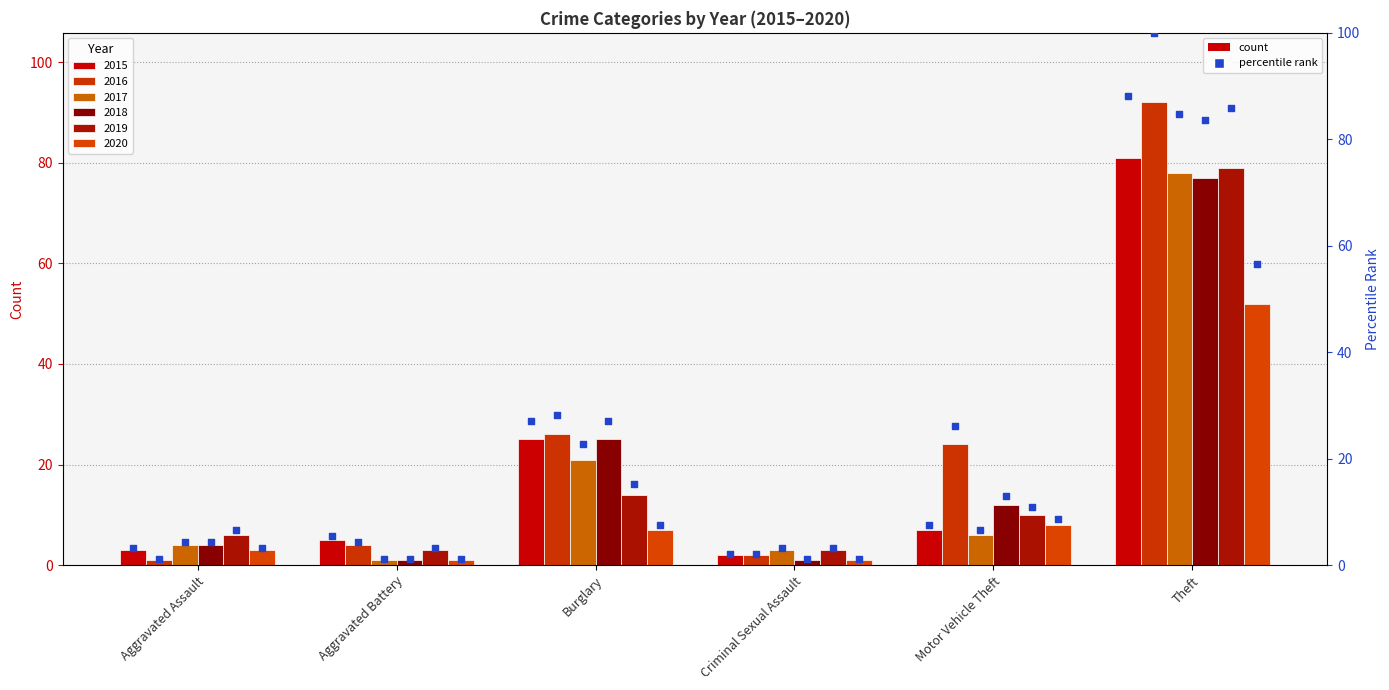

What is the ratio of the value at Aggravated Assault to the value at Criminal Sexual Assault?

1.5